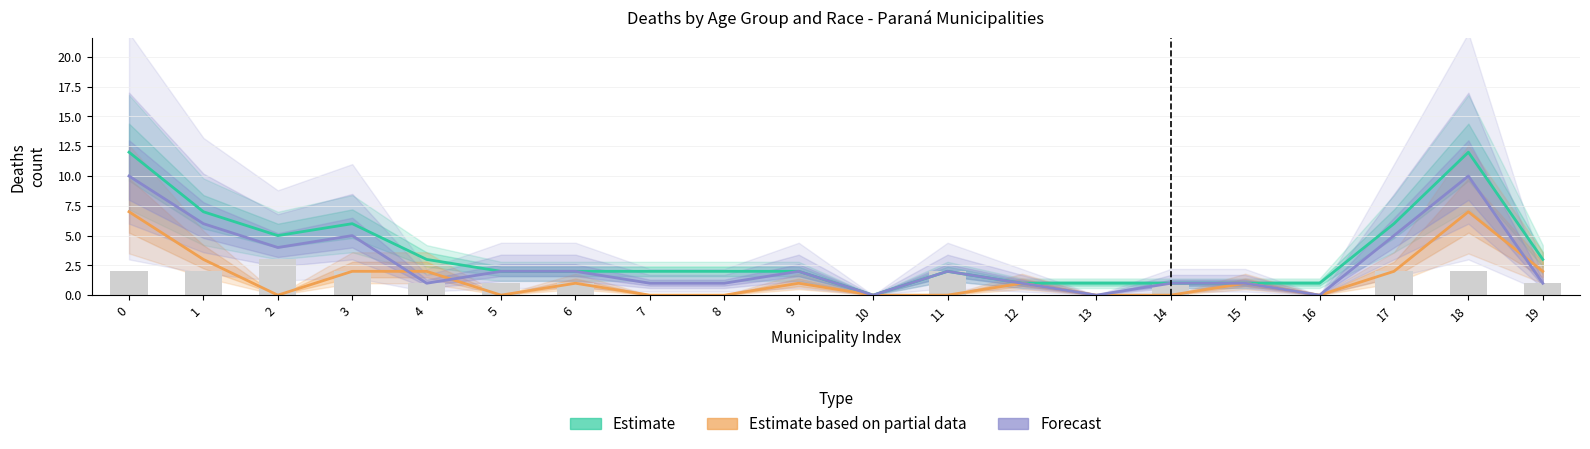

Reading right to left, extract all data points from this chart.

Estimate: 3	12	6	1	1	1	1	1	2	0	2	2	2	2	2	3	6	5	7	12
Estimate based on partial data: 2	7	2	0	1	0	0	1	0	0	1	0	0	1	0	2	2	0	3	7
Forecast: 1	10	5	0	1	1	0	1	2	0	2	1	1	2	2	1	5	4	6	10